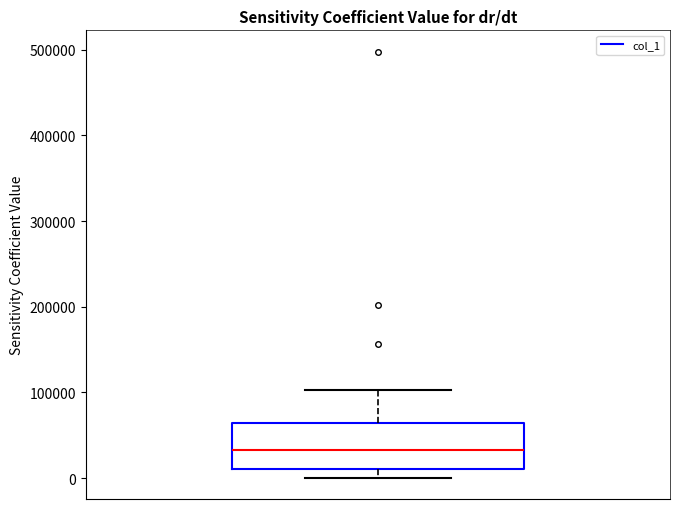

Where does the median line of the box sit on the y-axis? The values are not printed on the chart, so give them approximately, as read against the axis.

30000